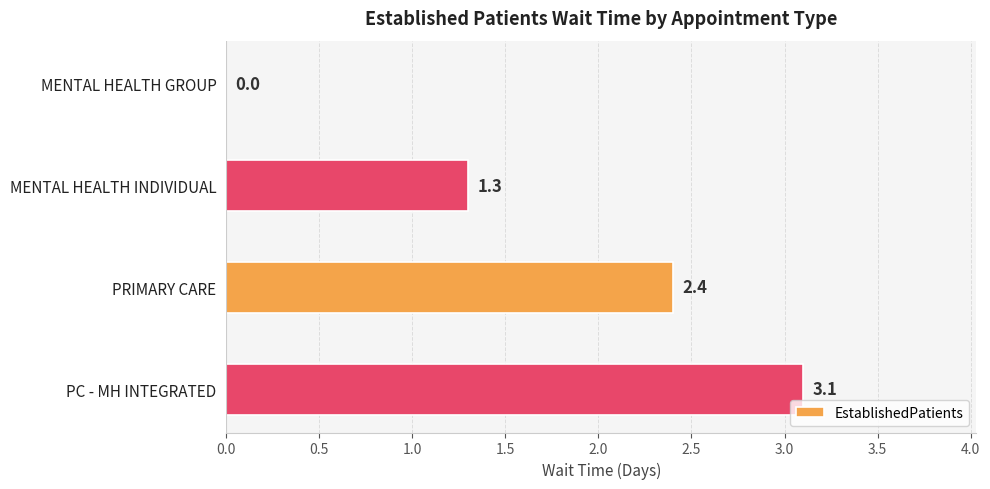

The chart shows a value of 0.0 at MENTAL HEALTH GROUP. True or false?

True